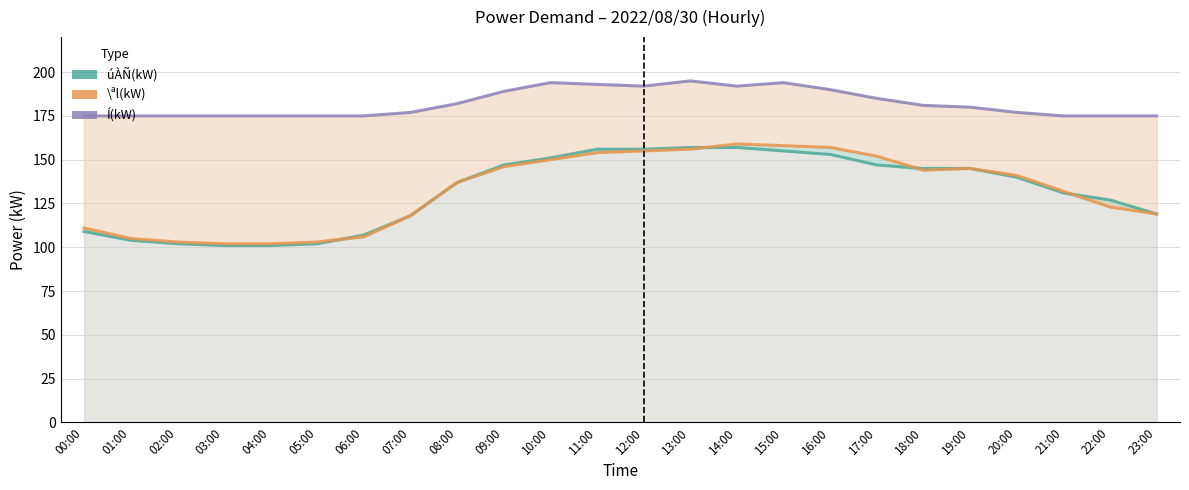

In \ªl(kW), how many points are lower than both neighbors (excluding endpoints)?

1